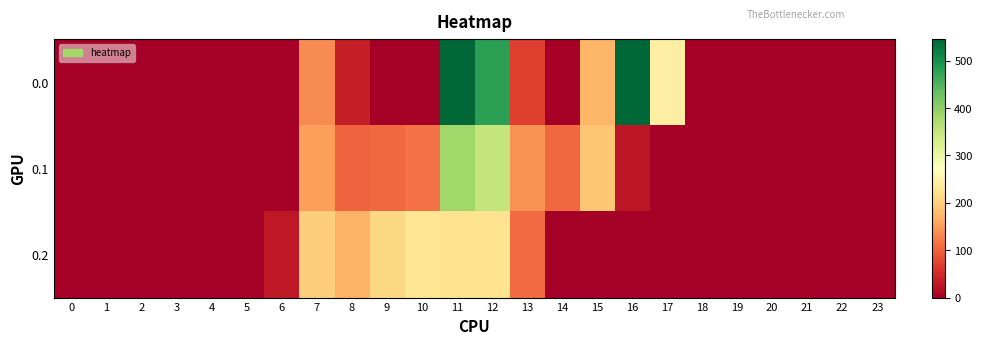

Reading right to left, transcribe all the data shown in this chart.

0.0: 23=0.0	22=0.0	21=0.0	20=0.0	19=0.0	18=0.0	17=243.5	16=545.4	15=172.8	14=0.3	13=70.2	12=477.2	11=544.3	10=0.0	9=0.0	8=35.0	7=134.3	6=0.0	5=0.0	4=0.0	3=0.0	2=0.0	1=0.0	0=0.0
0.1: 23=0.0	22=0.0	21=0.0	20=0.0	19=0.0	18=0.0	17=0.0	16=26.8	15=190.4	14=105.5	13=141.2	12=350.8	11=384.7	10=114.0	9=104.8	8=102.3	7=153.2	6=0.0	5=0.0	4=0.0	3=0.0	2=0.0	1=0.0	0=0.0
0.2: 23=0.0	22=0.0	21=0.0	20=0.0	19=0.0	18=0.0	17=0.0	16=0.0	15=0.0	14=0.0	13=107.8	12=224.3	11=225.2	10=228.0	9=209.6	8=169.5	7=199.0	6=29.3	5=0.0	4=0.0	3=0.0	2=0.0	1=0.0	0=0.0